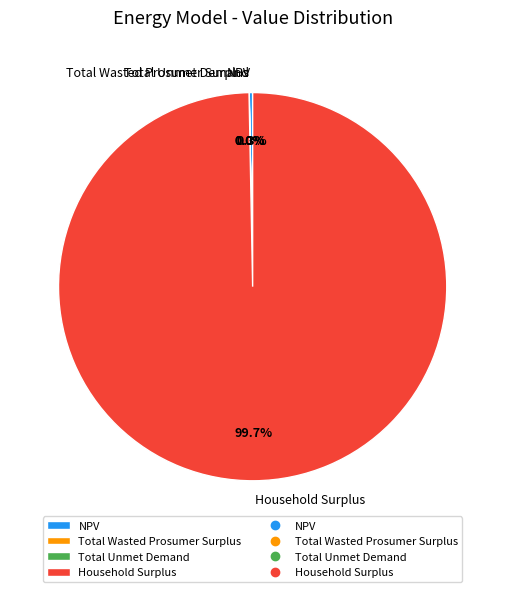

Which slice is the largest?

Household Surplus